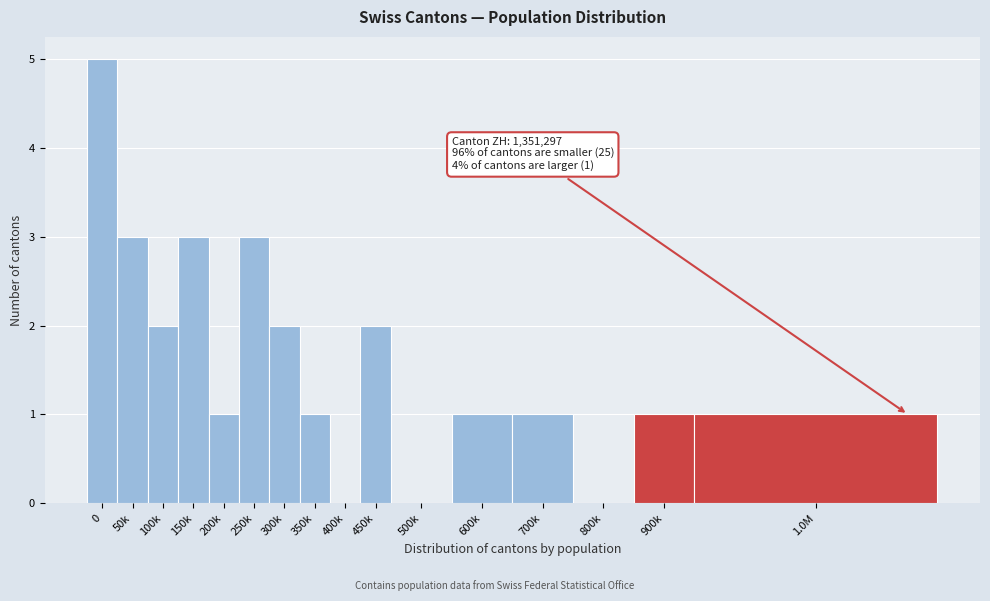

Reading left to right, transcribe all the data shown in this chart.

0=5	50k=3	100k=2	150k=3	200k=1	250k=3	300k=2	350k=1	400k=0	450k=2	500k=0	600k=1	700k=1	800k=0	900k=1	1.0M=1